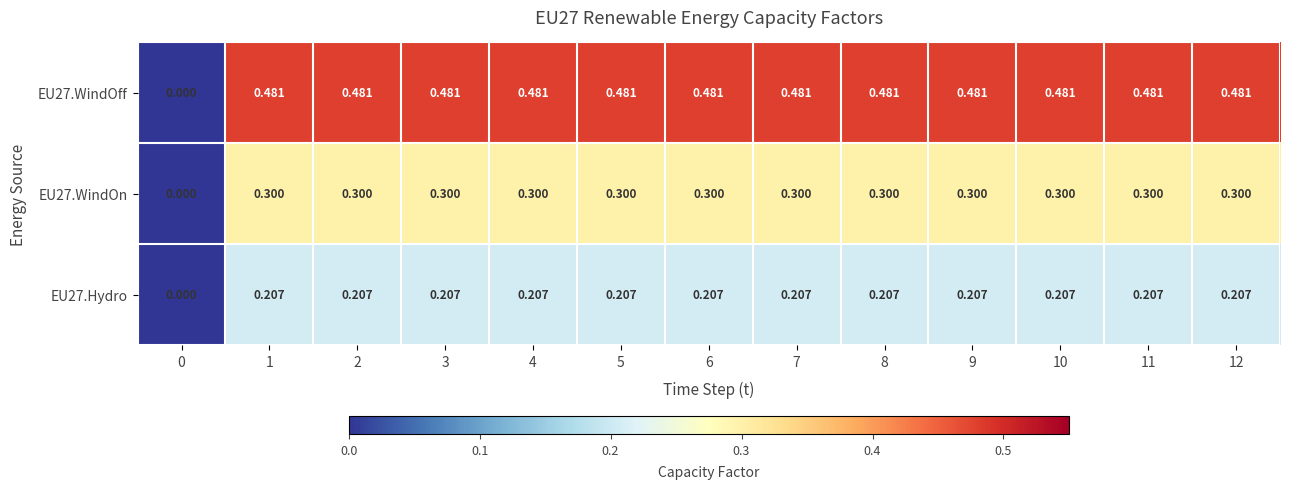

Is the value of EU27.WindOff at 11 greater than the value of EU27.WindOn at 1?

Yes